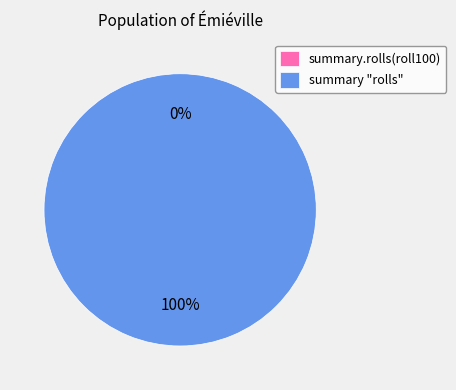

Rank the categories by value from lowest to highest.

summary.rolls(roll100), summary "rolls"